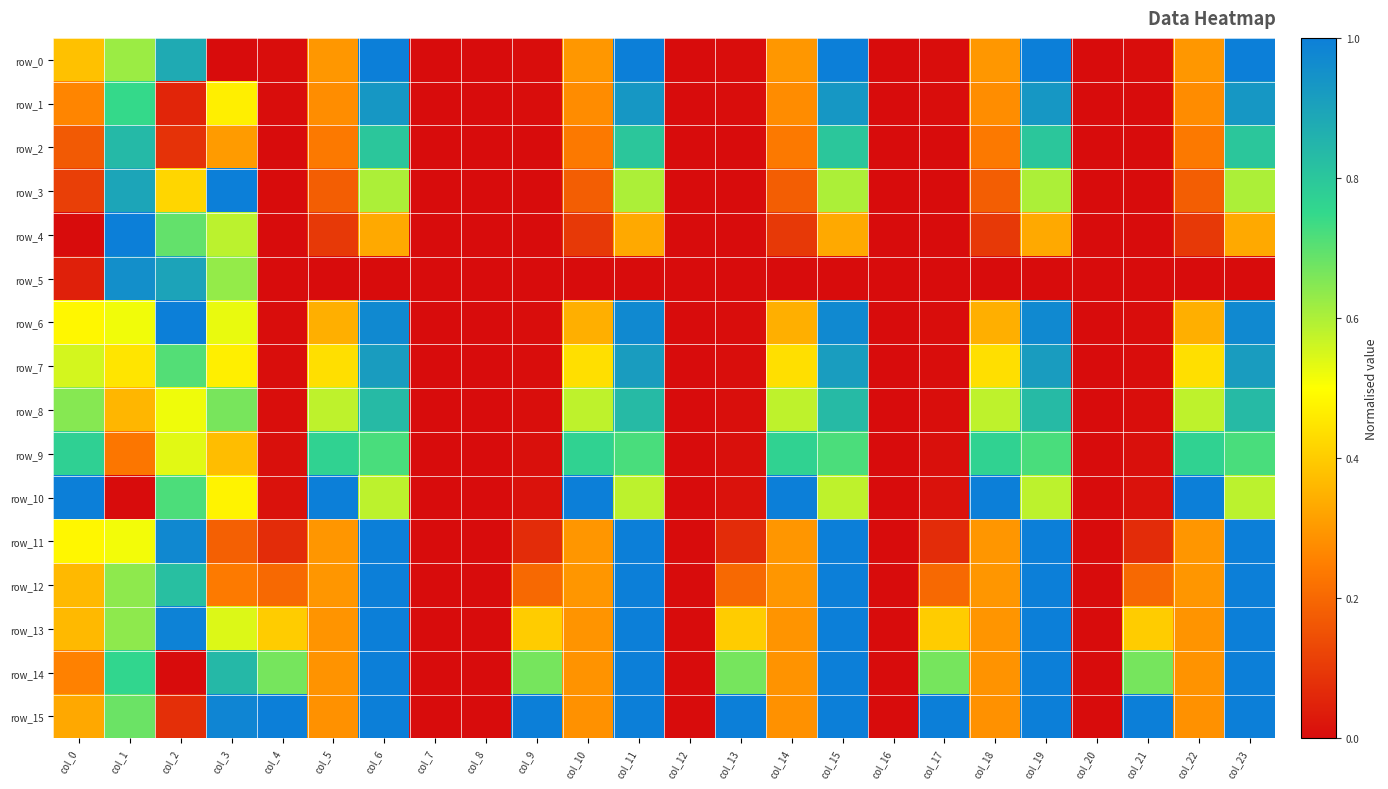

At how many categories does at least one series exceed 0?

19